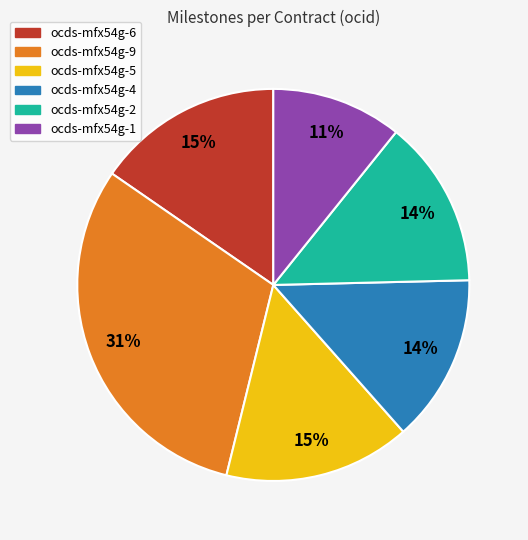

Is there any slice that represents more than half of the pie?

No